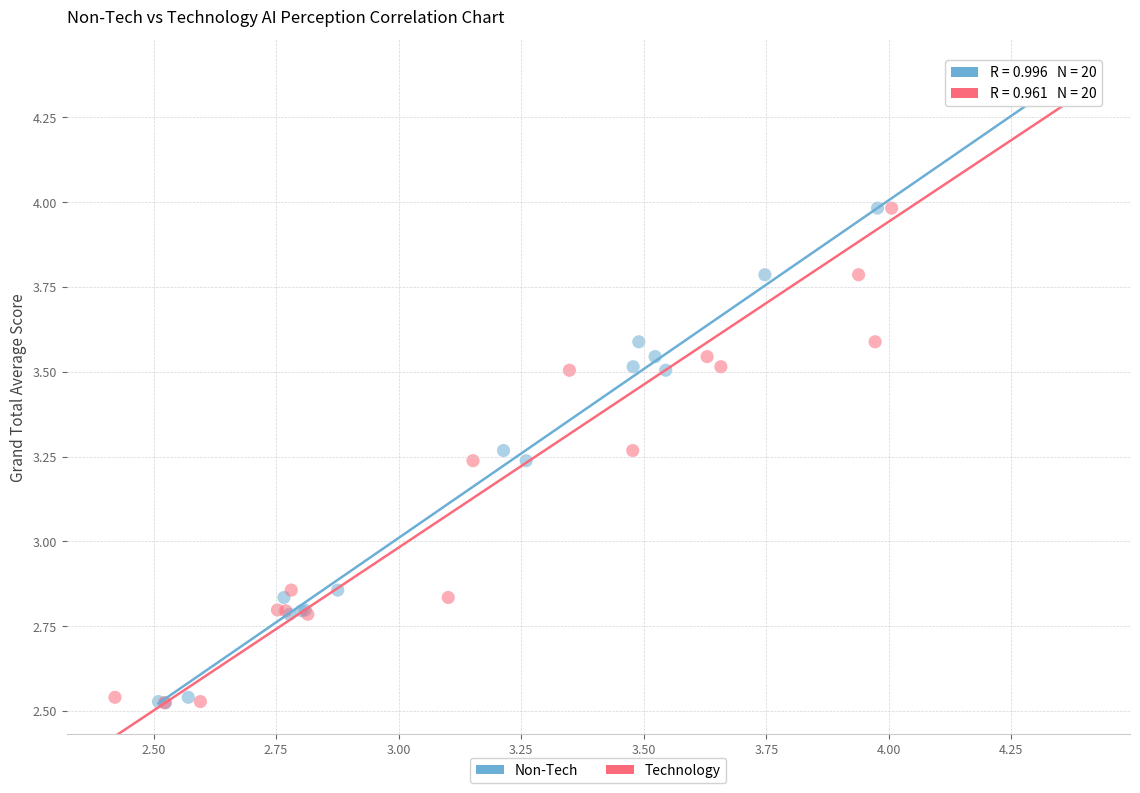

What are all the series names shown in the legend?

Non-Tech, Technology